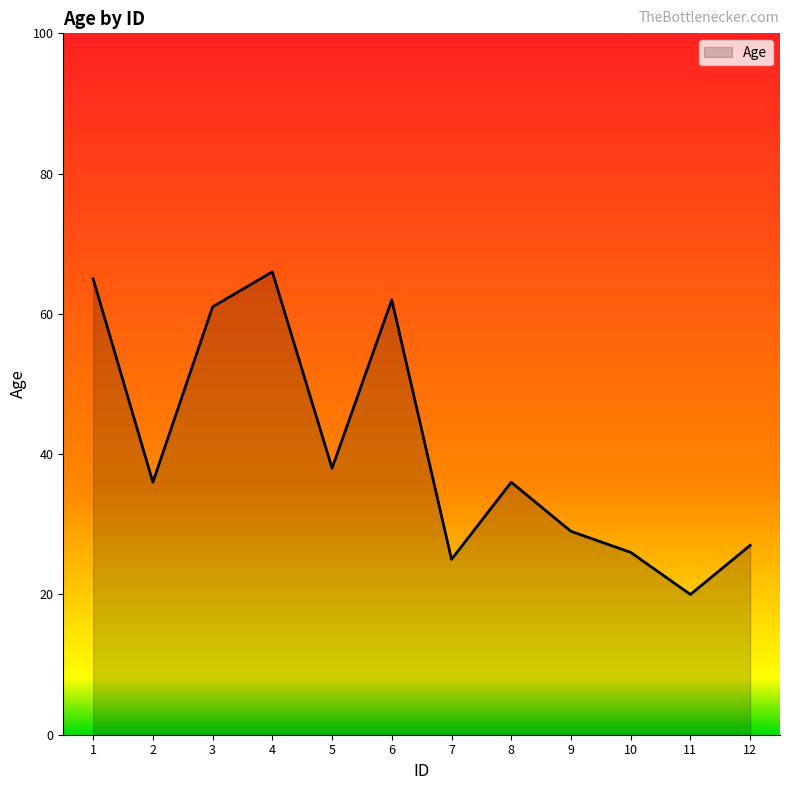

Read the value at 12, to the nearest 10.

30